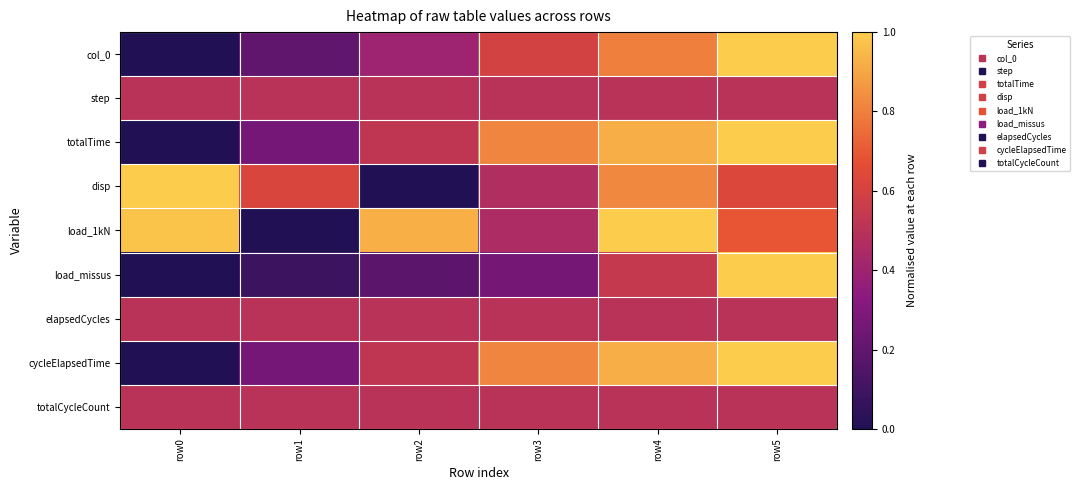

What is the spread (max minus min) of values at row1?

0.6